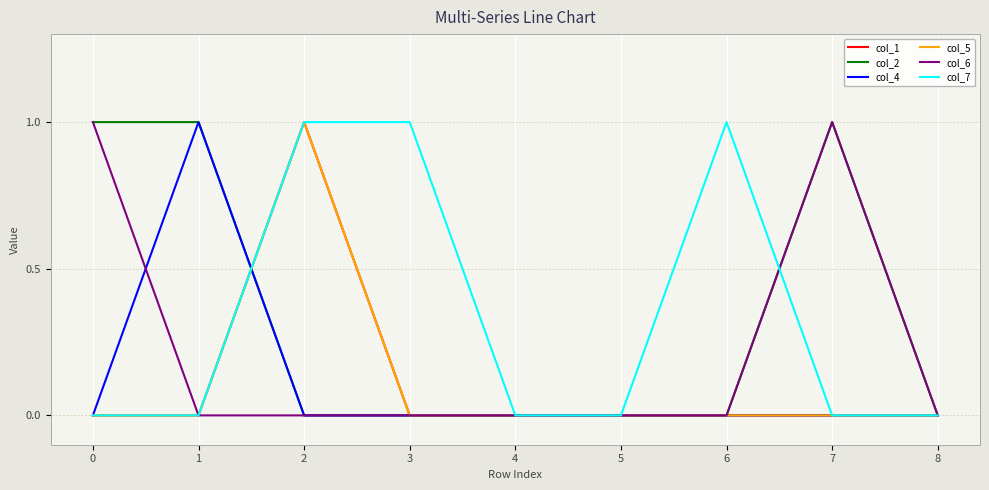

Does the chart display data point markers on the line(s)?

No